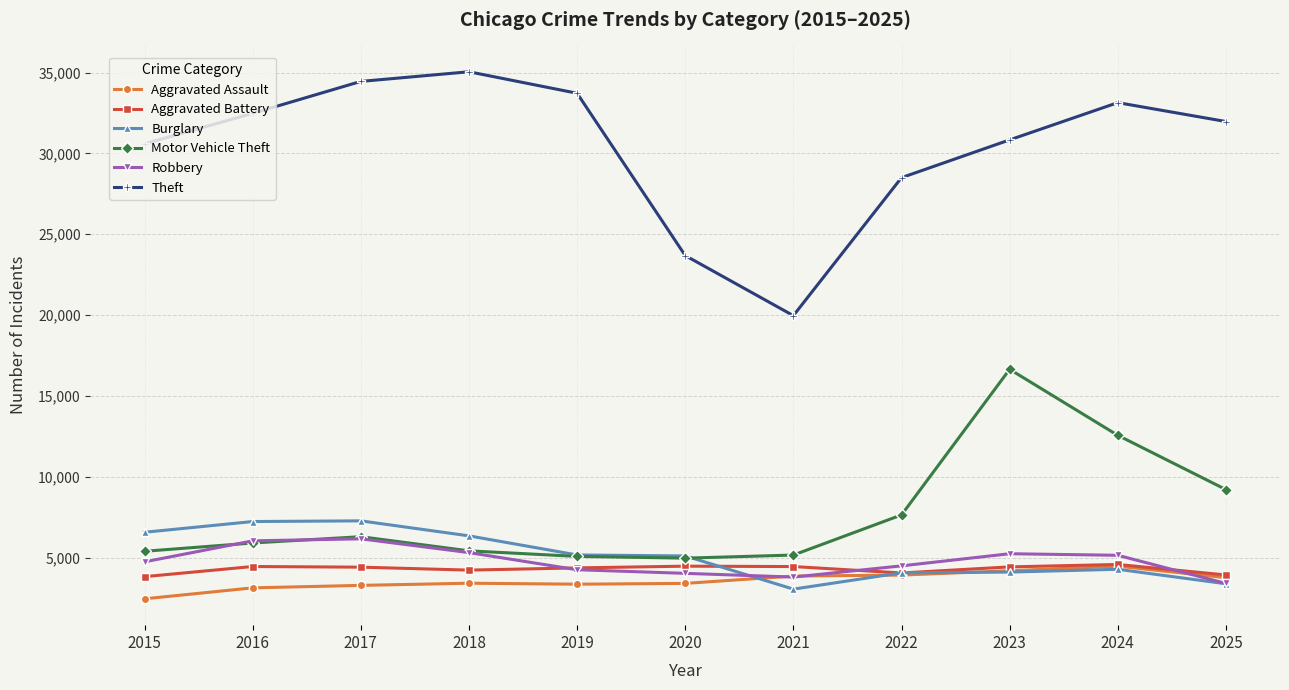

What is the total value across all series at 2024?

64180